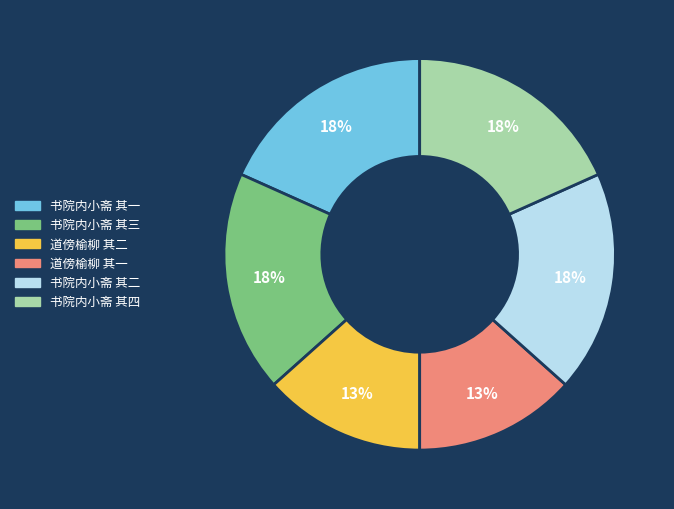

To the nearest percent, what is the average slice percentage?

17%